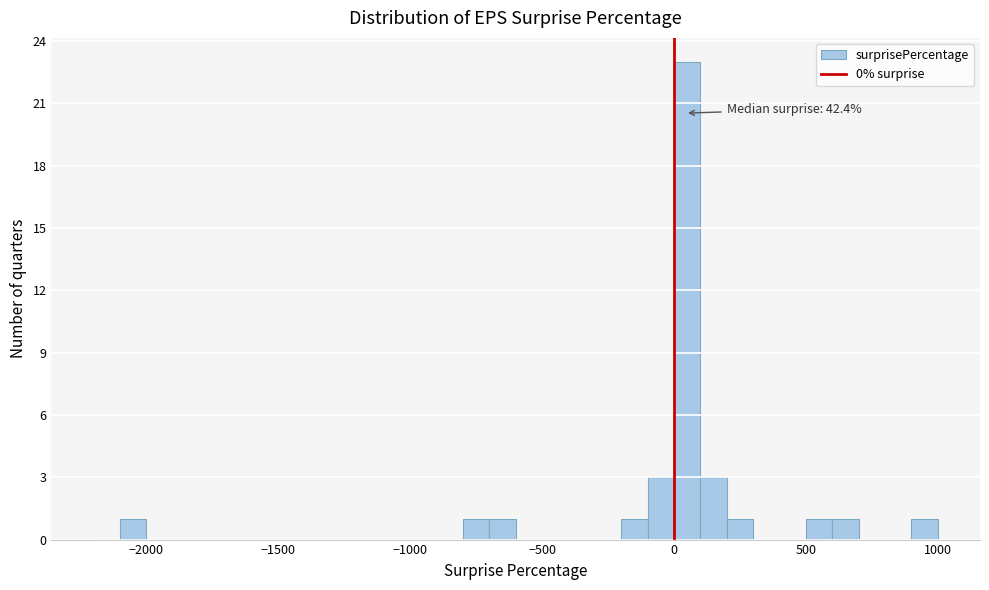

Around what value on the x-axis is the tallest bar? Give the approximate position of its centre, as read against the axis.

50